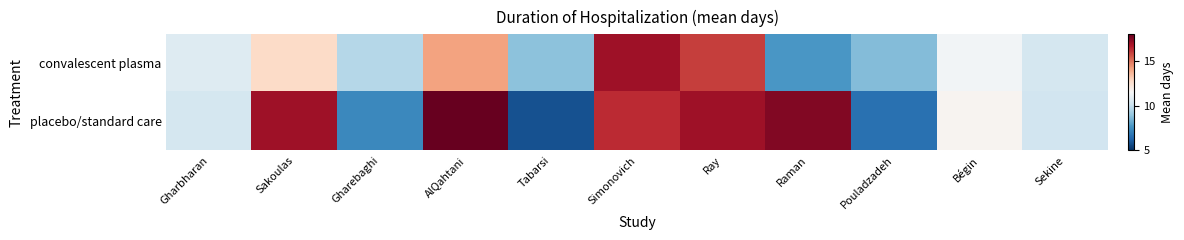

At which category is the sum across all series the highest?

Simonovich